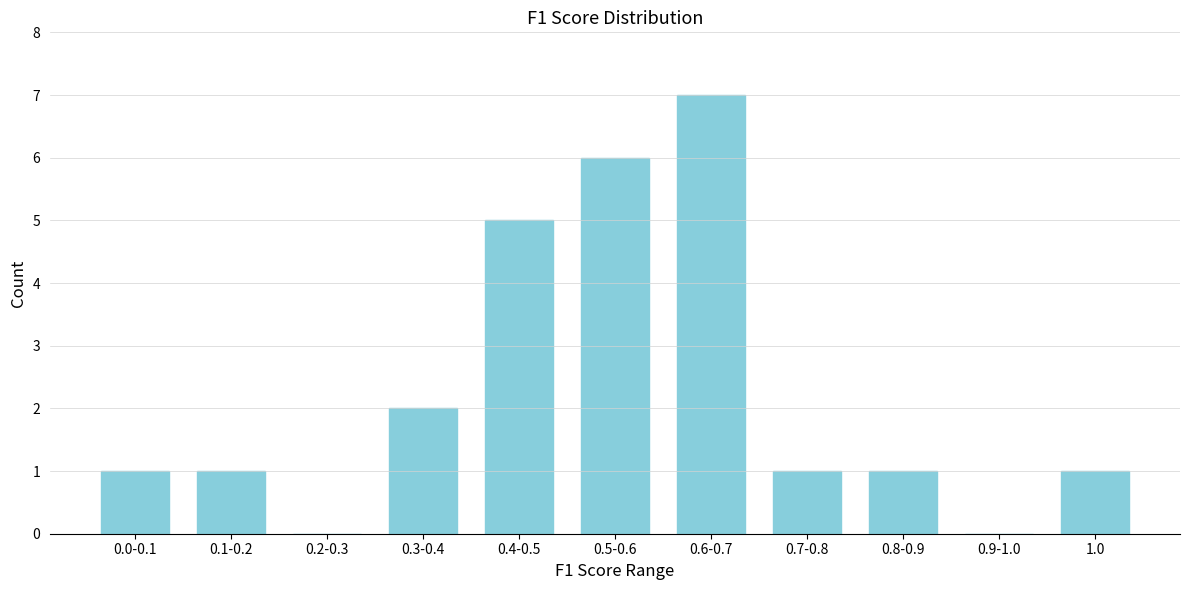

Reading left to right, list all the values displayed in this chart.

0.0-0.1=1	0.1-0.2=1	0.2-0.3=0	0.3-0.4=2	0.4-0.5=5	0.5-0.6=6	0.6-0.7=7	0.7-0.8=1	0.8-0.9=1	0.9-1.0=0	1.0=1